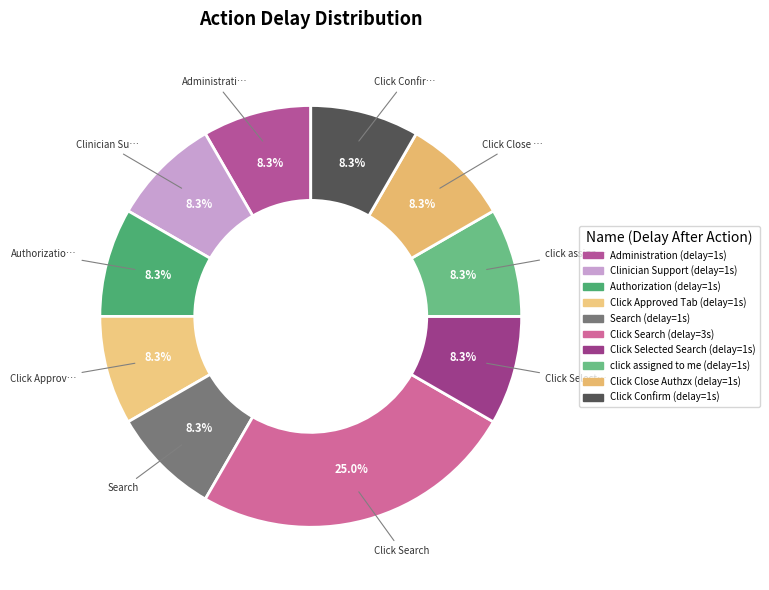

To the nearest percent, what percentage of the pie is Clinician Support?

8%